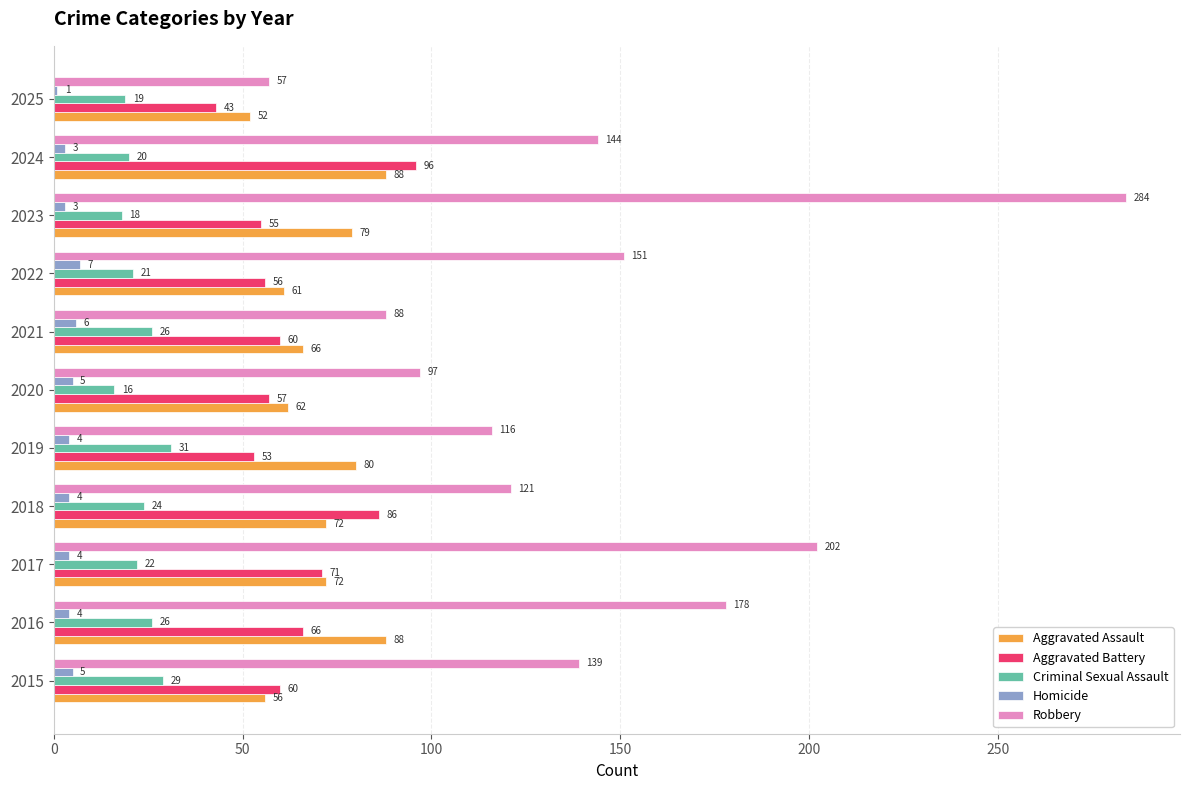

Where is Robbery nearest to the value 170?

2016